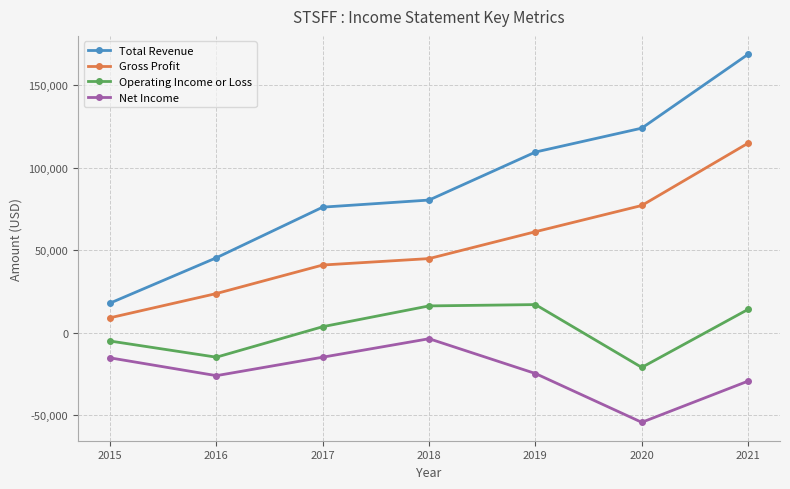

The value of Total Revenue at 2016 is 22905. True or false?

False